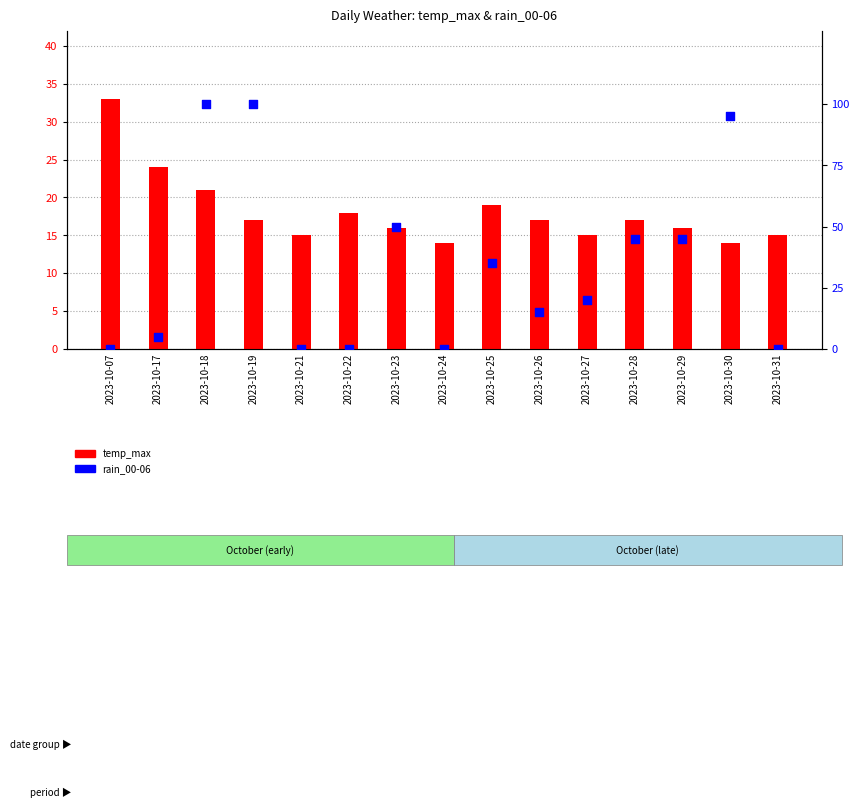

Which series has the largest total across all categories?

rain_00-06